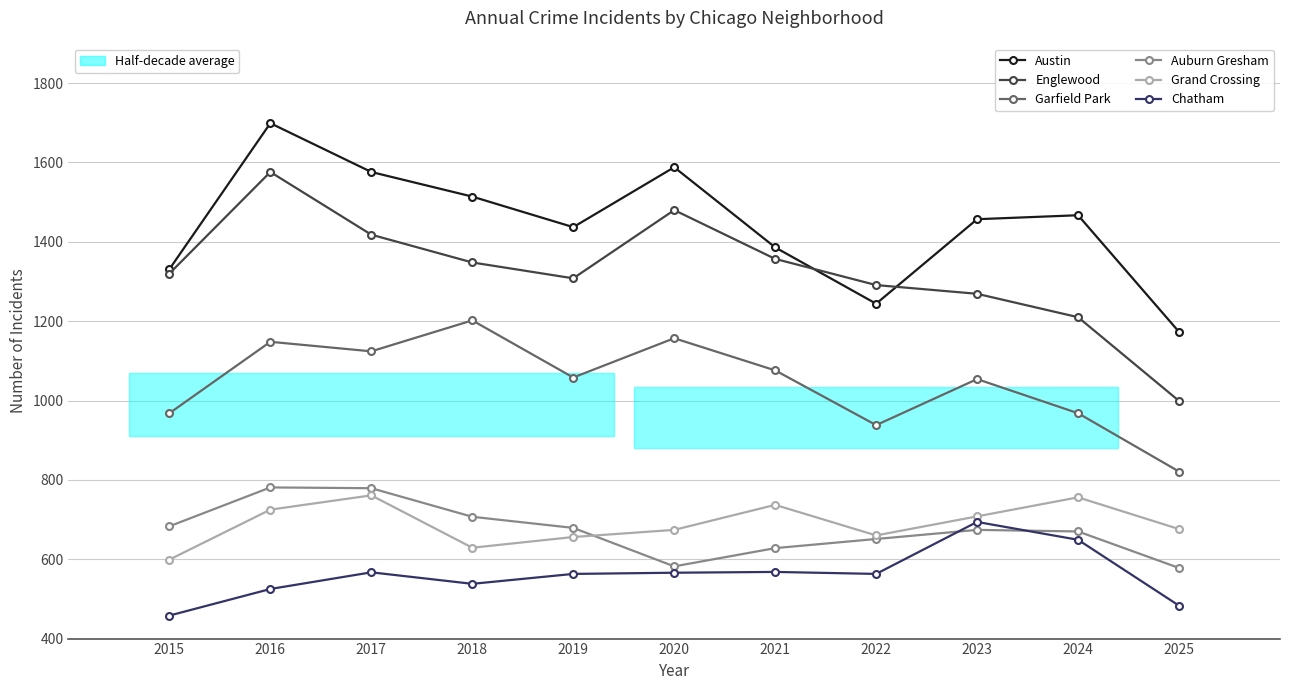

What is the sum of the Englewood values at 2024 and 2018?

2558